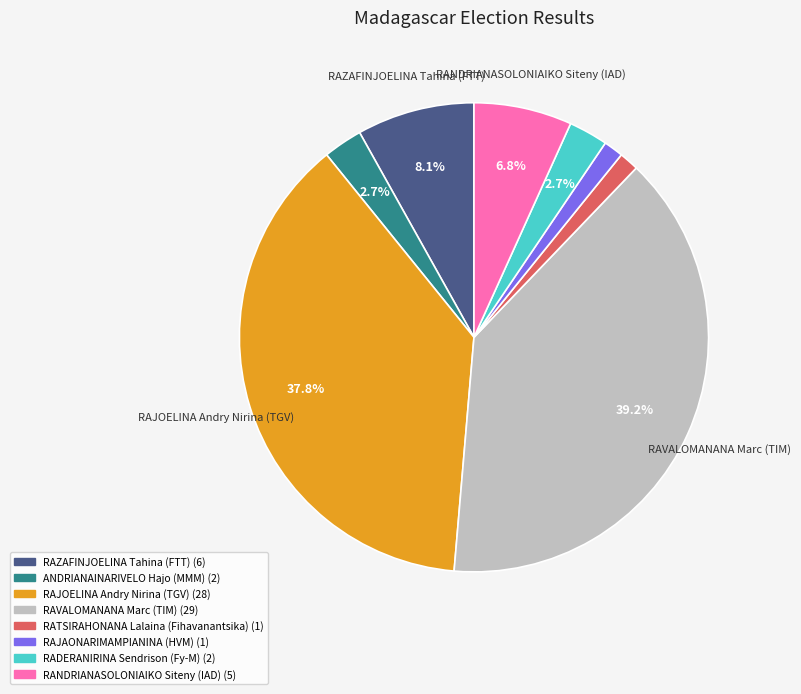

Is there any slice that represents more than half of the pie?

No